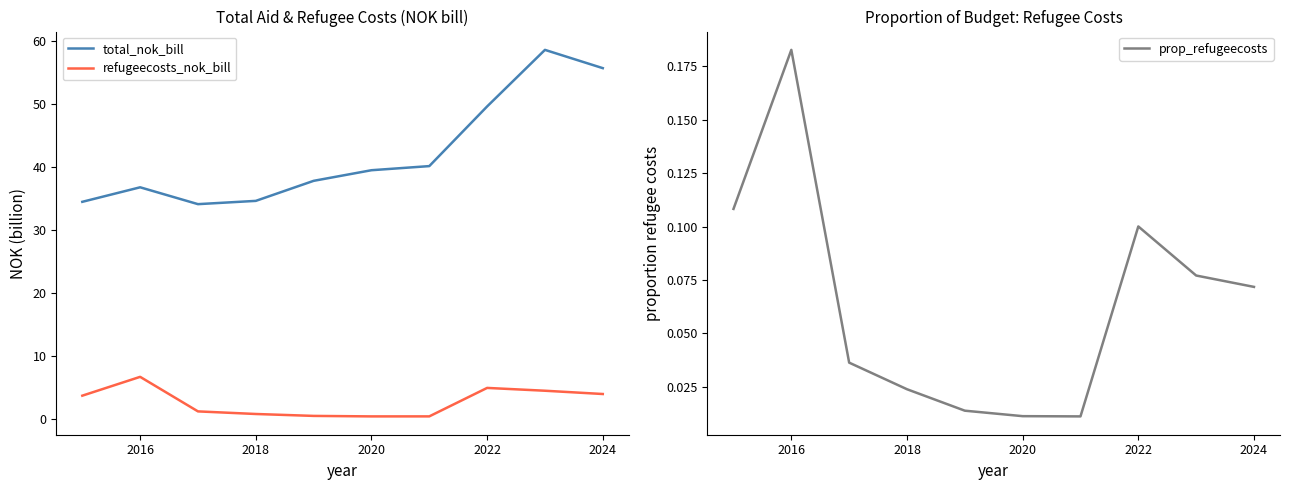

What is the highest value of the total_nok_bill series?

58.6